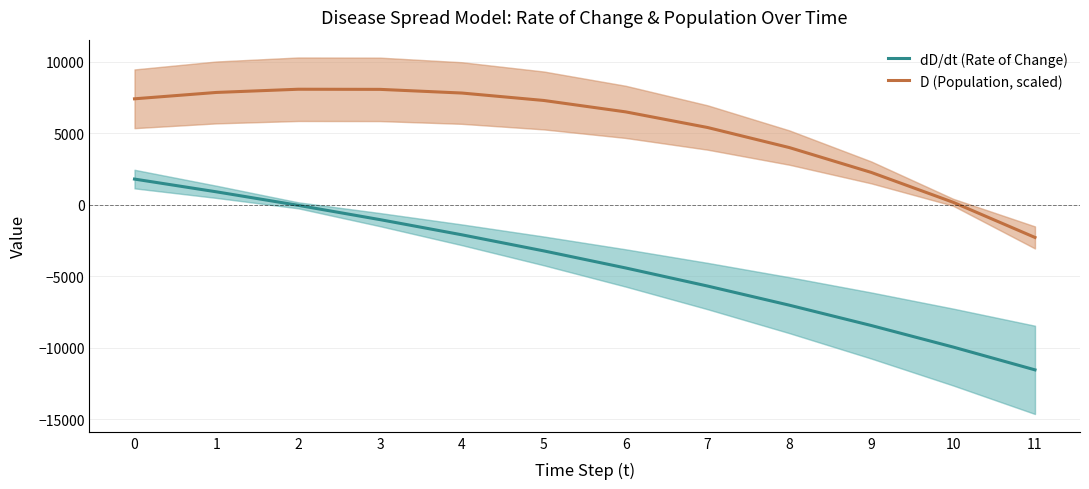

What are all the series names shown in the legend?

dD/dt (Rate of Change), D (Population, scaled)